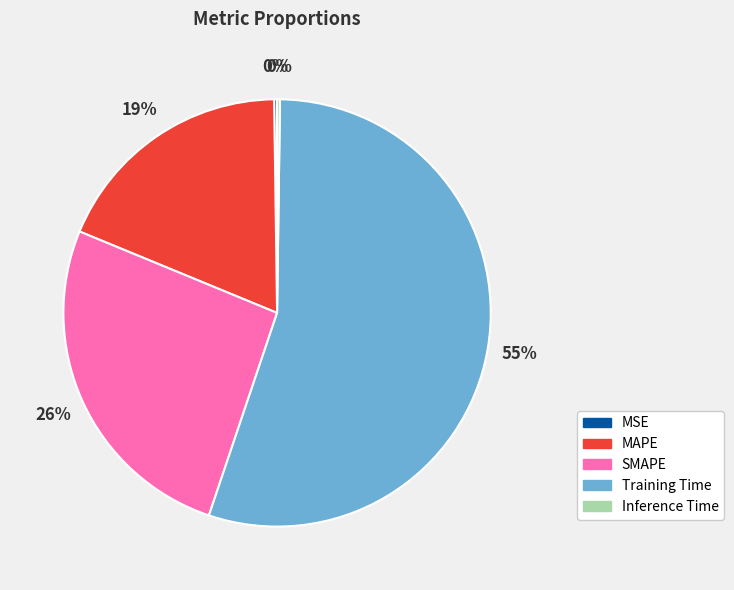

Does any single category account for the majority?

Yes